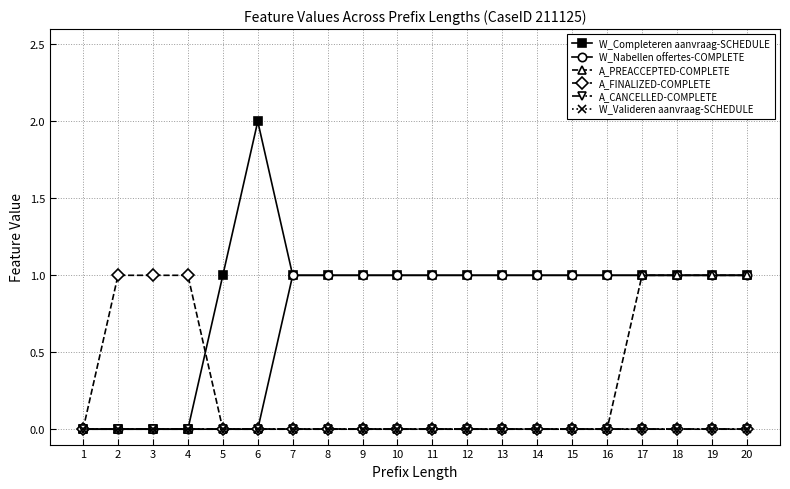

At which label does W_Valideren aanvraag-SCHEDULE reach its peak?

1